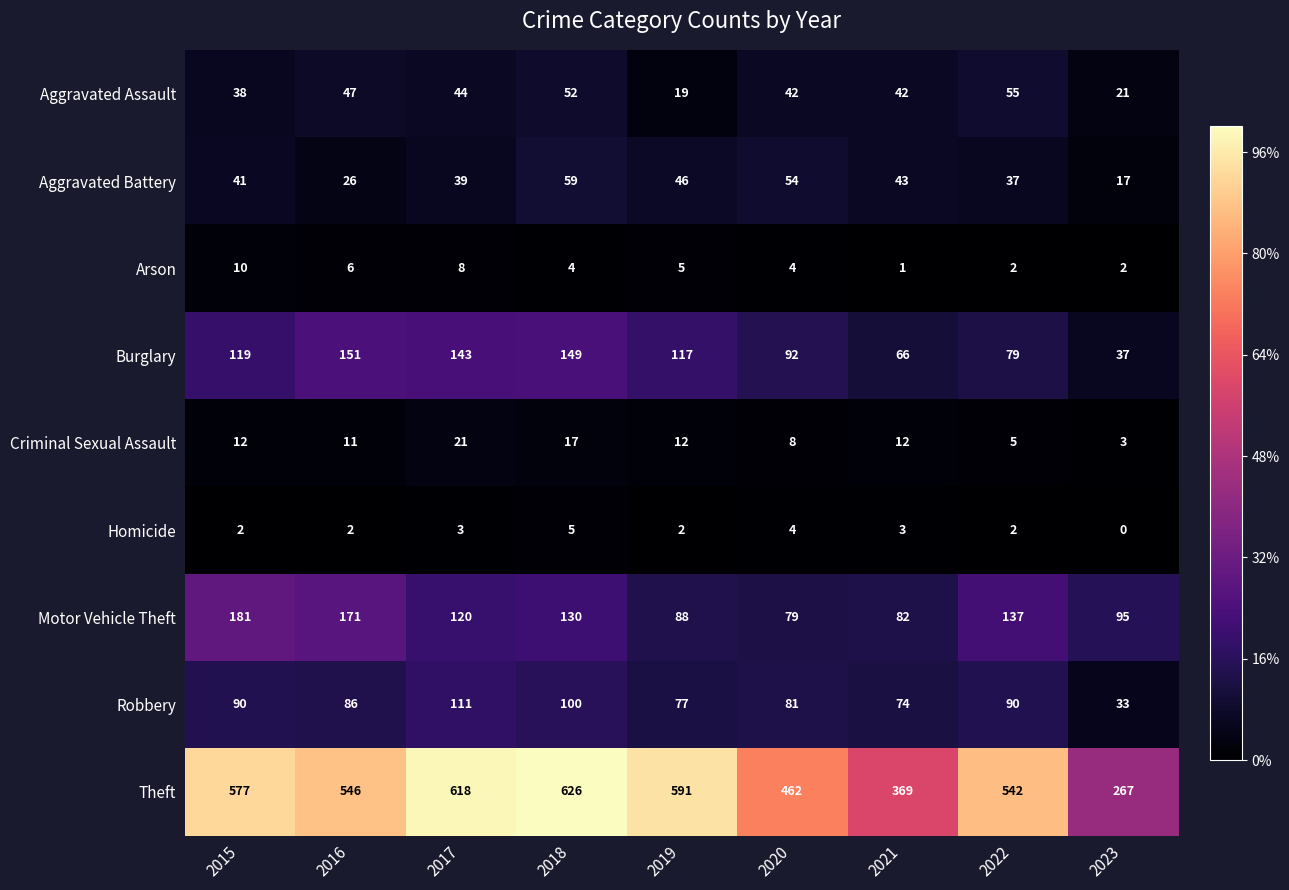

Which series has the largest total across all categories?

Theft